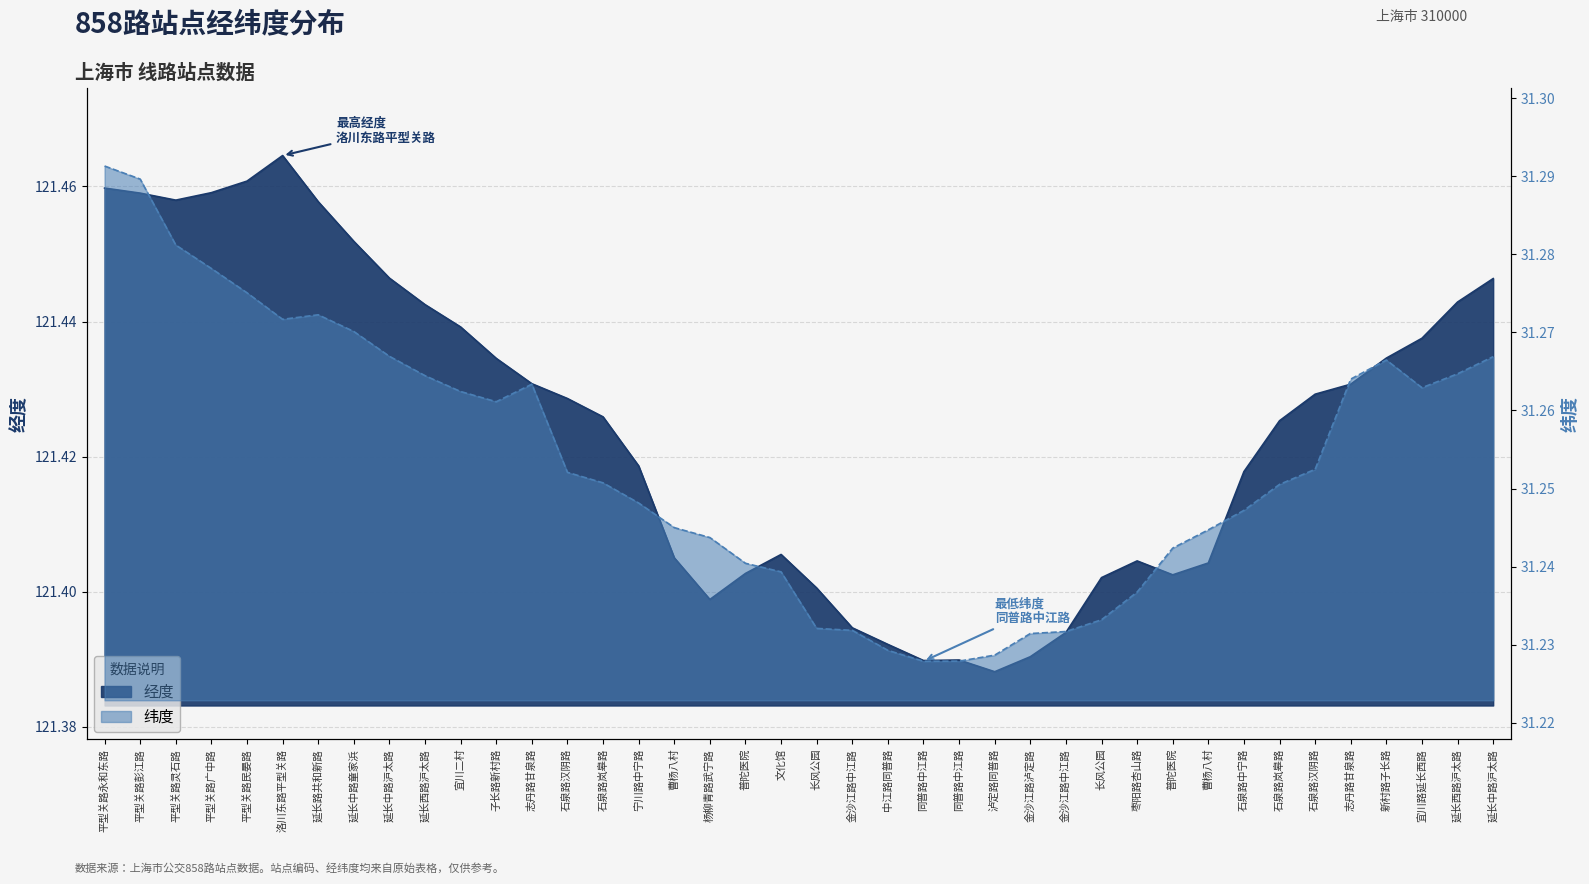

Does the chart display data point markers on the line(s)?

No